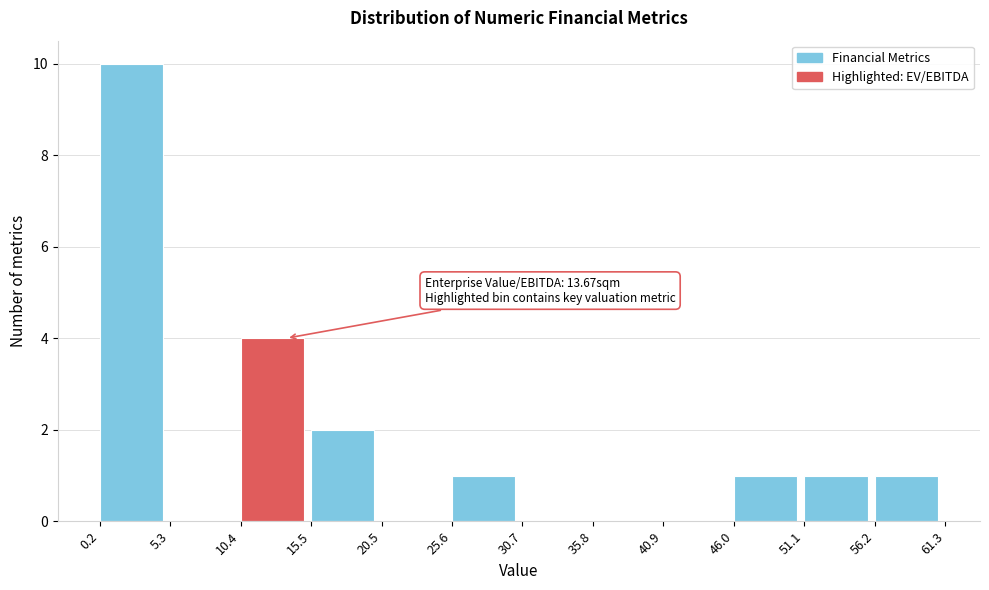

Over which range of the x-axis is the bar tallest?

0.2 to 5.3